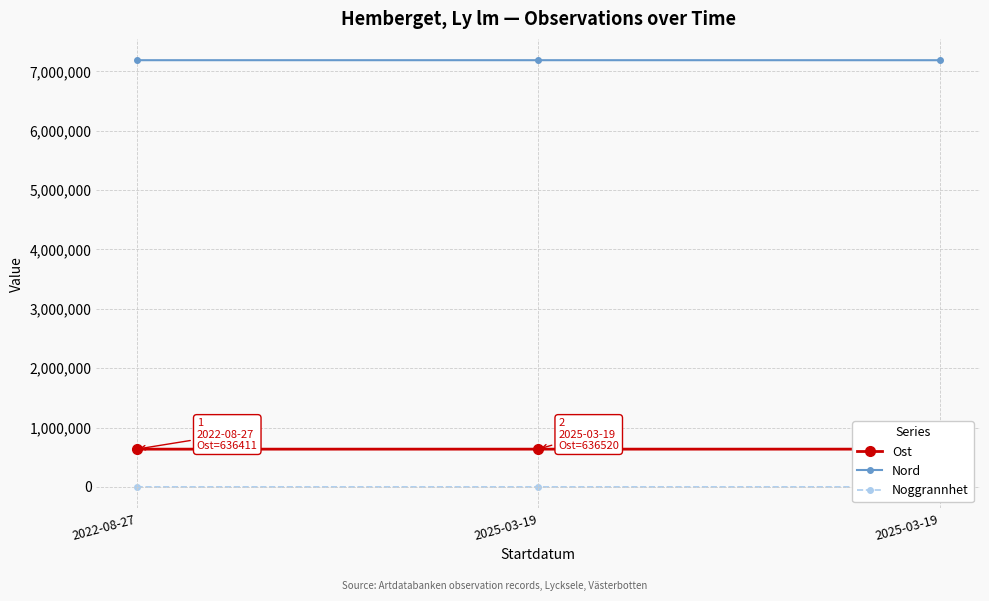

At which label does Nord first exceed 7188000?

2022-08-27